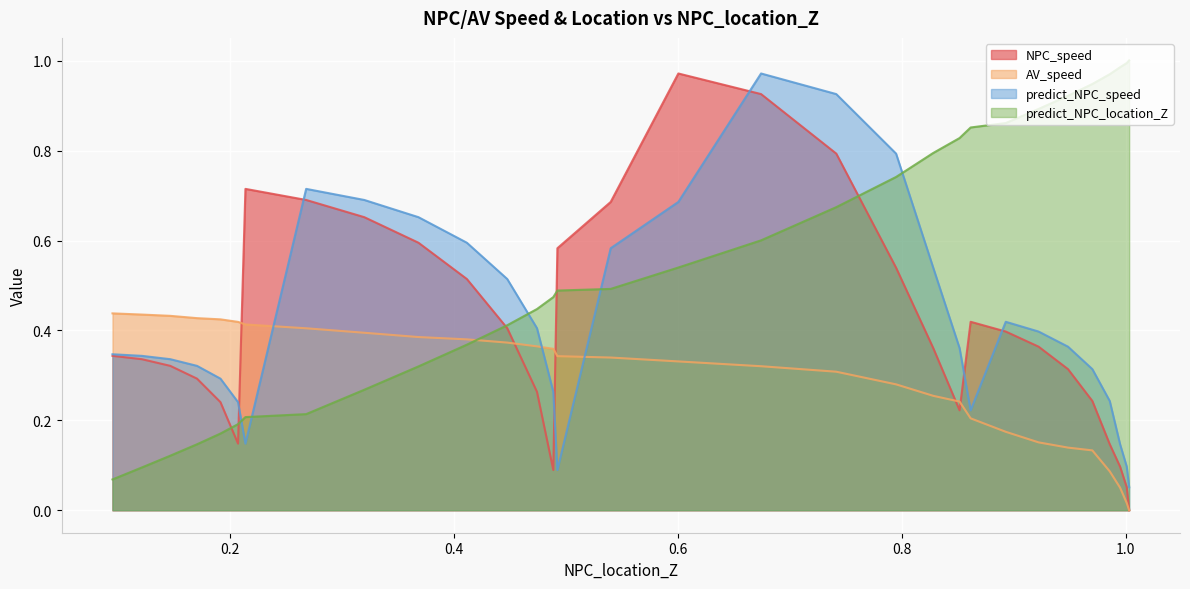

Which series has the largest total across all categories?

predict_NPC_location_Z